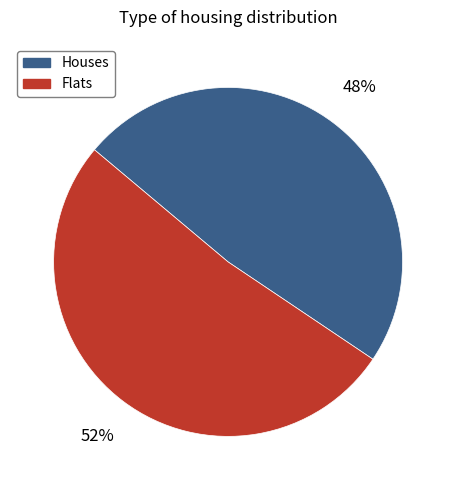

Which has a higher value, Houses or Flats?

Flats